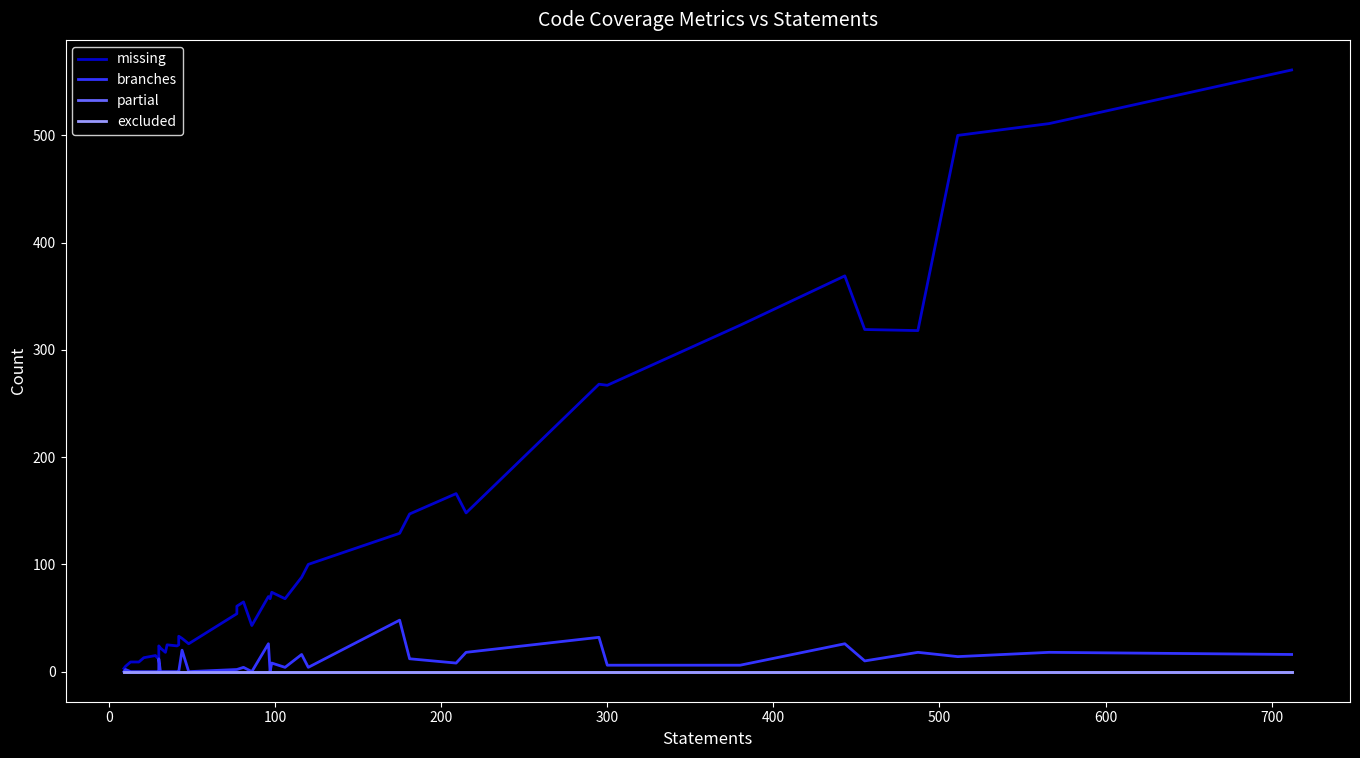

True or false: partial and branches intersect in this chart.

False